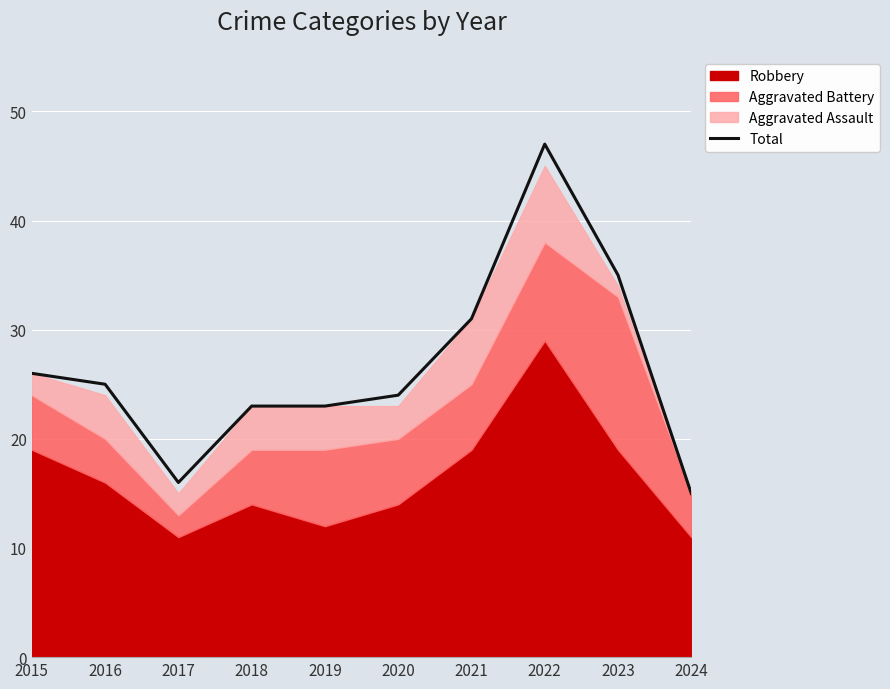

Reading left to right, transcribe all the data shown in this chart.

2015=26	2016=25	2017=16	2018=23	2019=23	2020=24	2021=31	2022=47	2023=35	2024=15